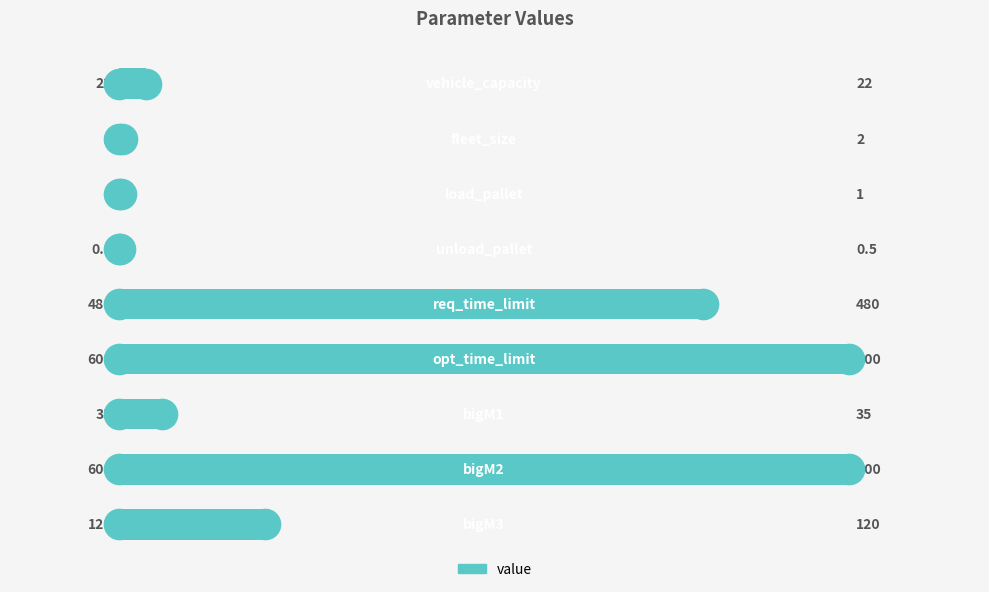

What is the greatest value displayed?

600.0